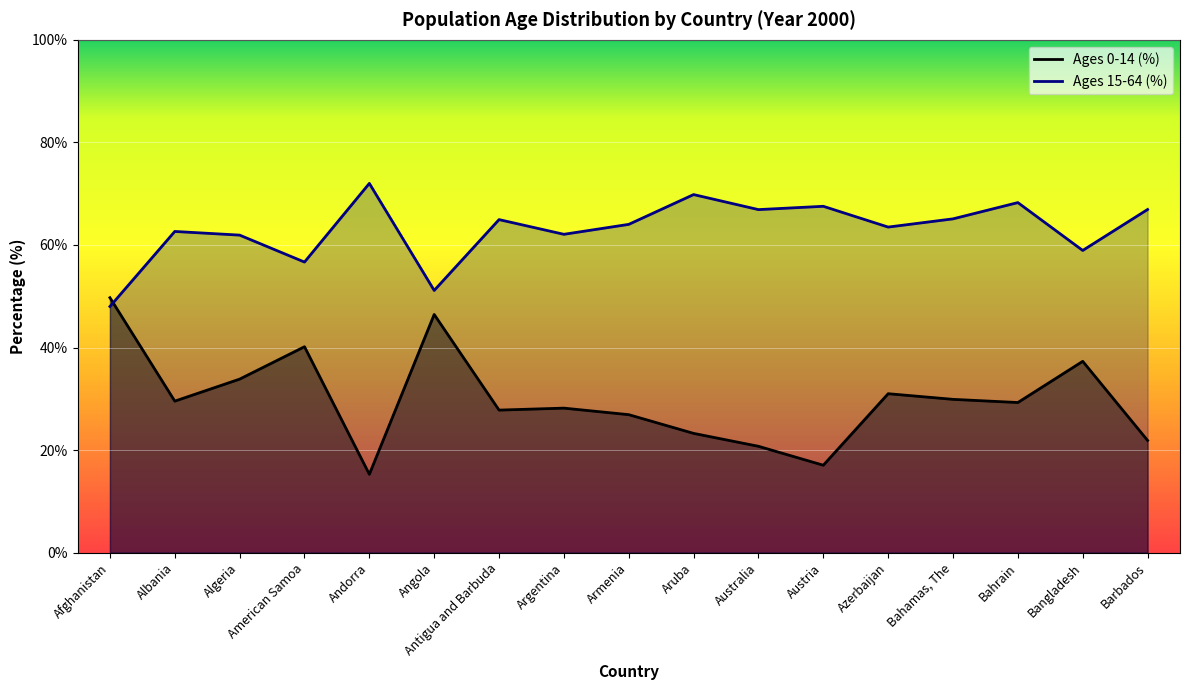

What is the sum of all Ages 0-14 (%) values?

508.2